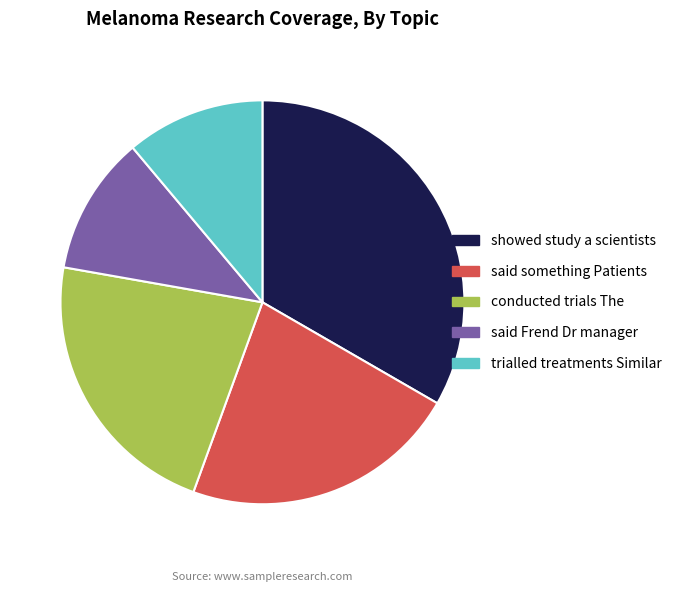

How many segments does this pie chart have?

5